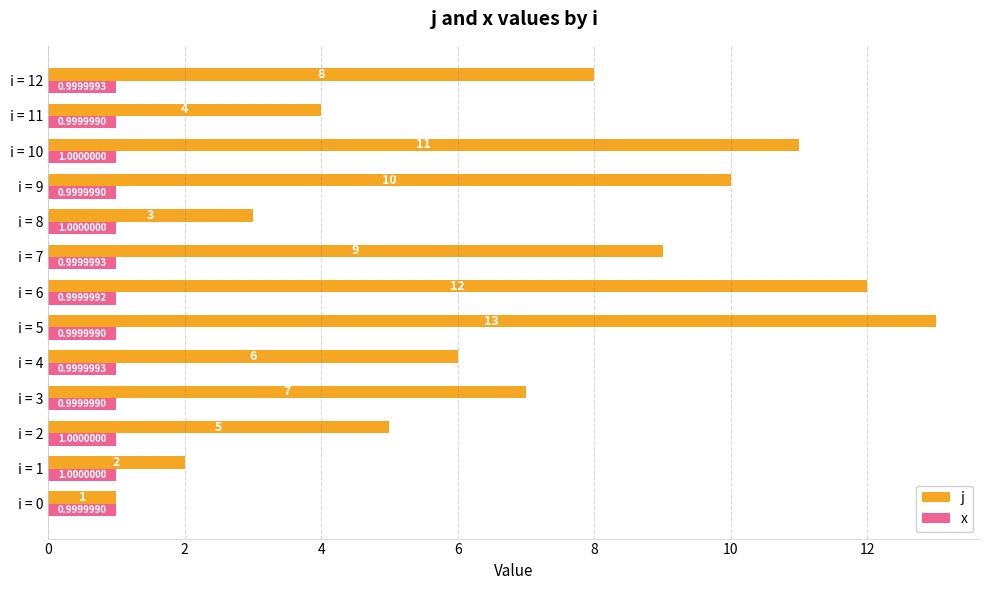

At which category is the sum across all series the highest?

i = 5